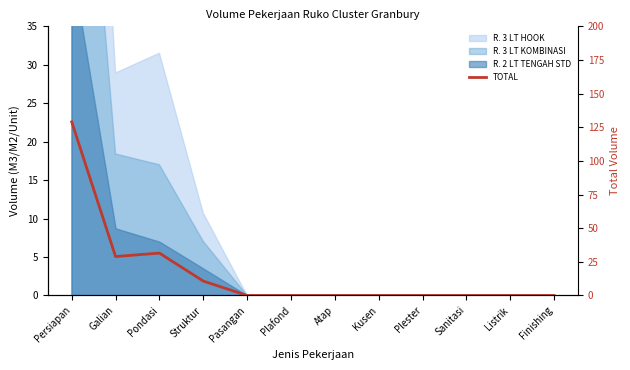

How many points are higher than both their immediate neighbors (excluding endpoints)?

1